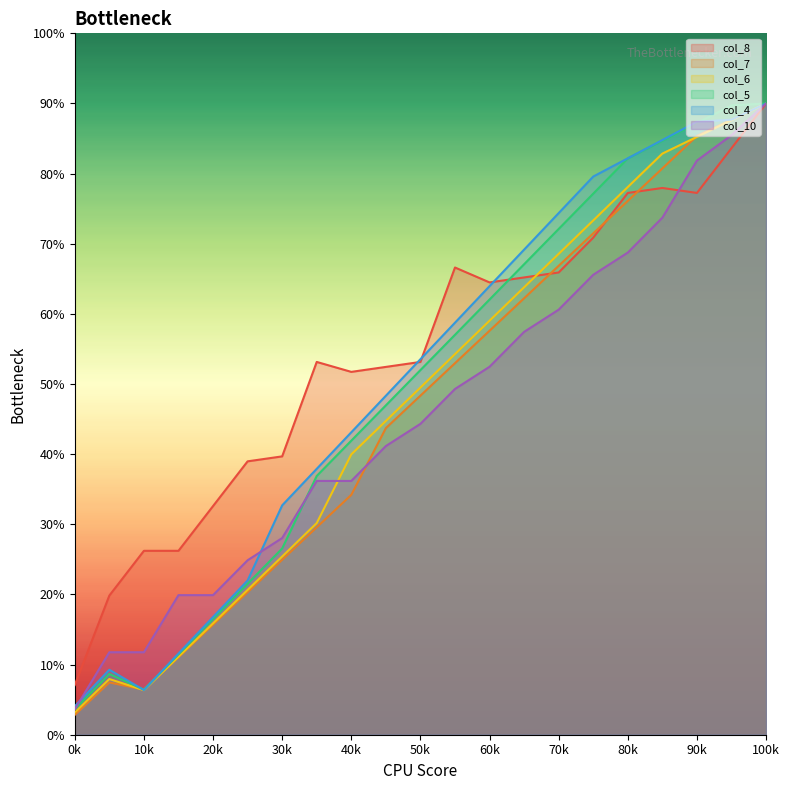

What is the total value across all series at 90k?

504.3